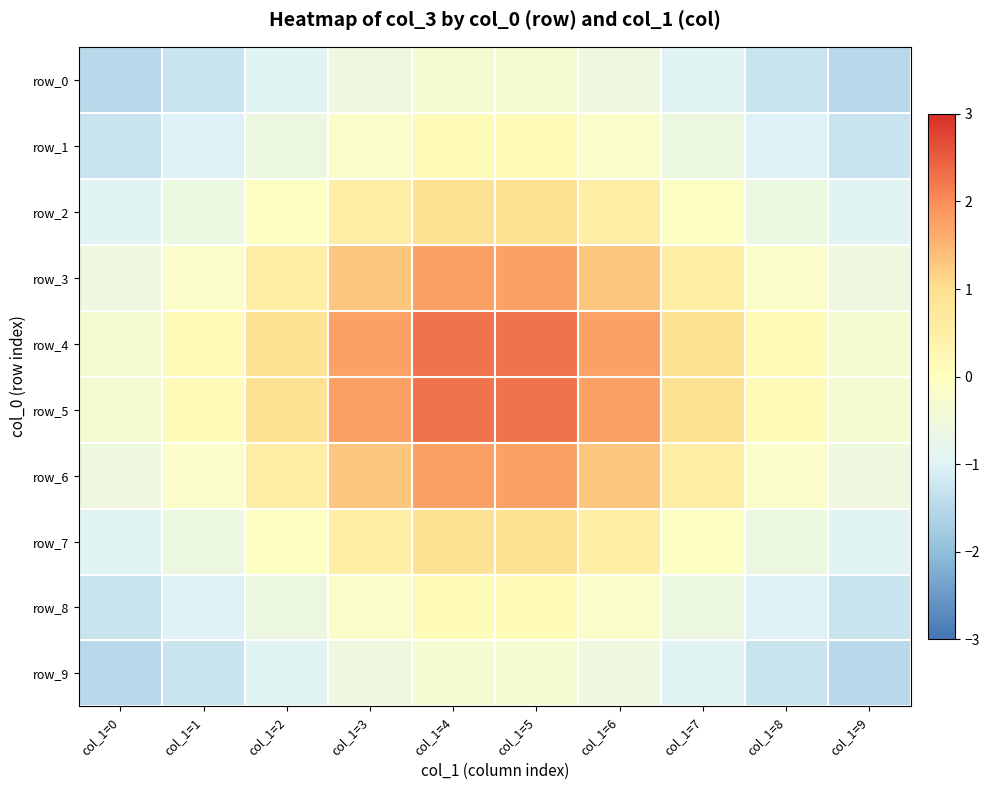

How many values in the row_4 series exceed 0?

8